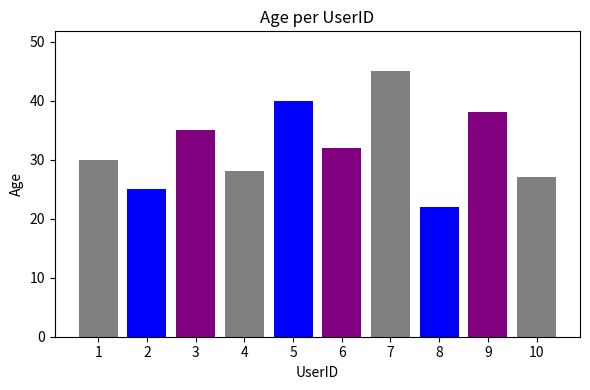

List the labels in order of value, smallest first.

8, 2, 10, 4, 1, 6, 3, 9, 5, 7